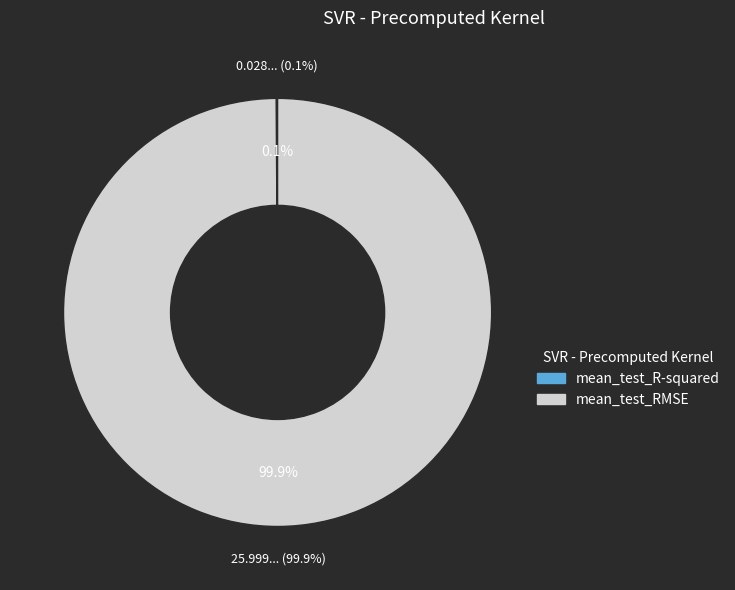

To the nearest percent, what percentage of the pie is mean_test_RMSE?

100%